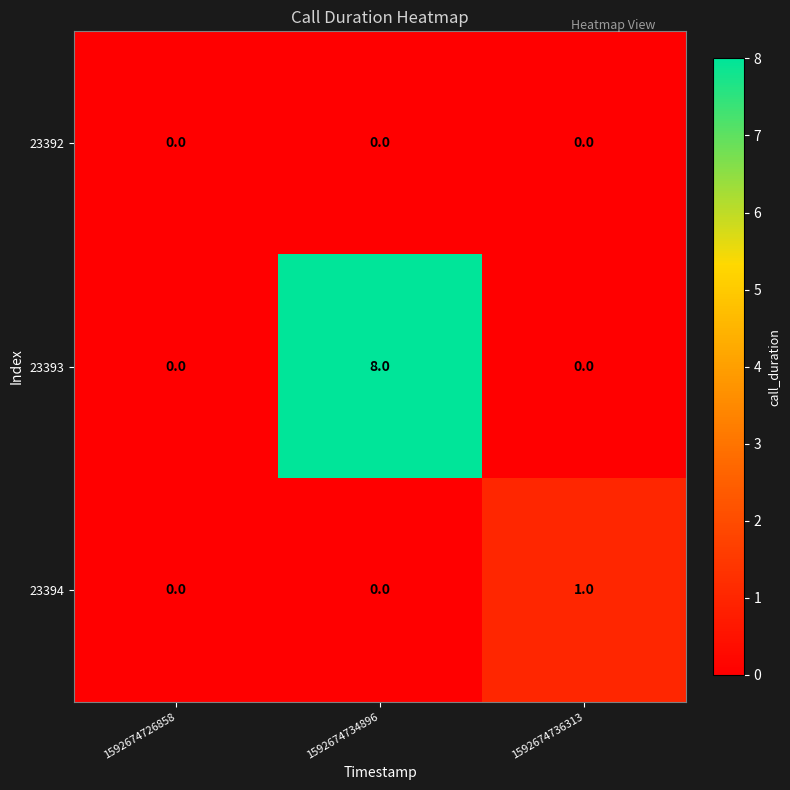

At which category is the sum across all series the highest?

1592674734896